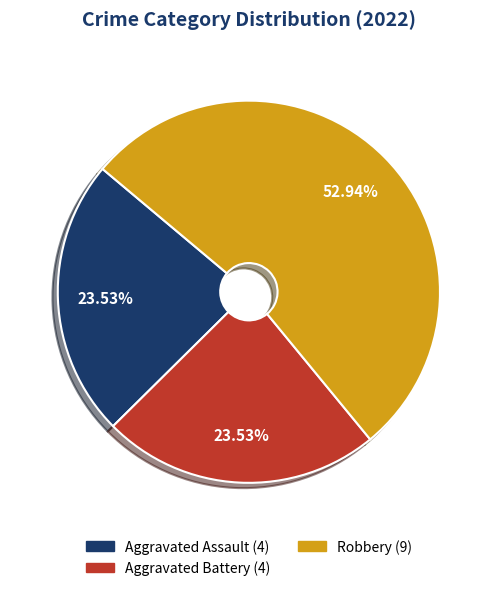

Does any single category account for the majority?

Yes